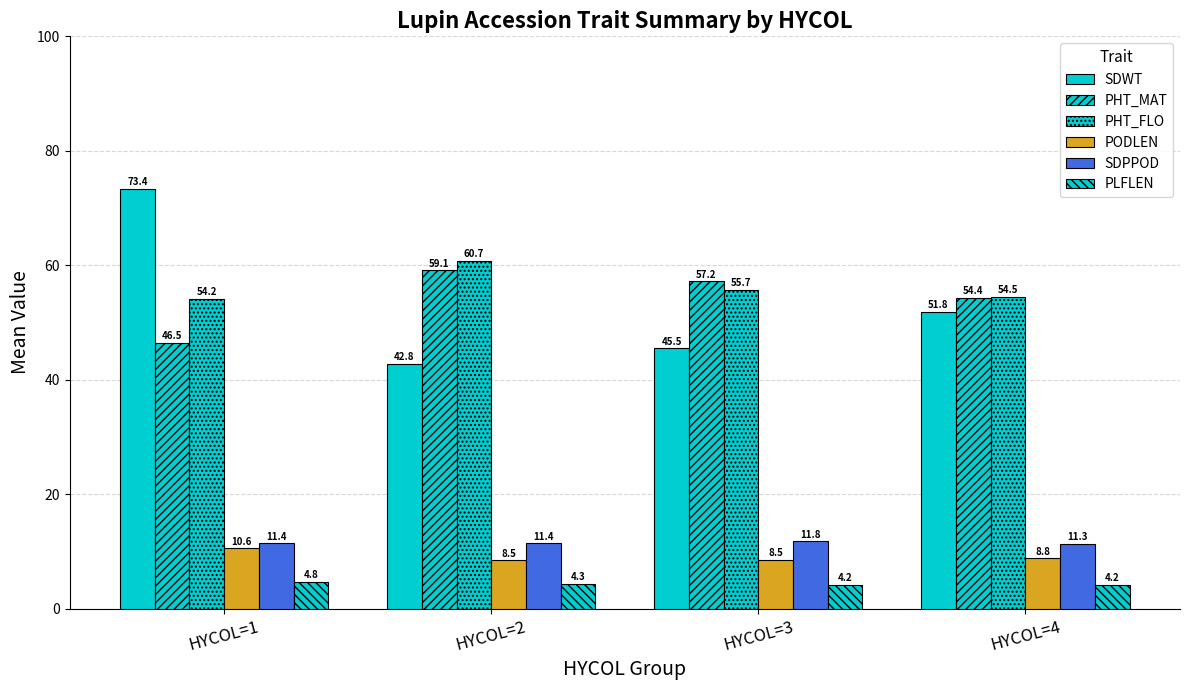

Which series has the largest total across all categories?

PHT_FLO